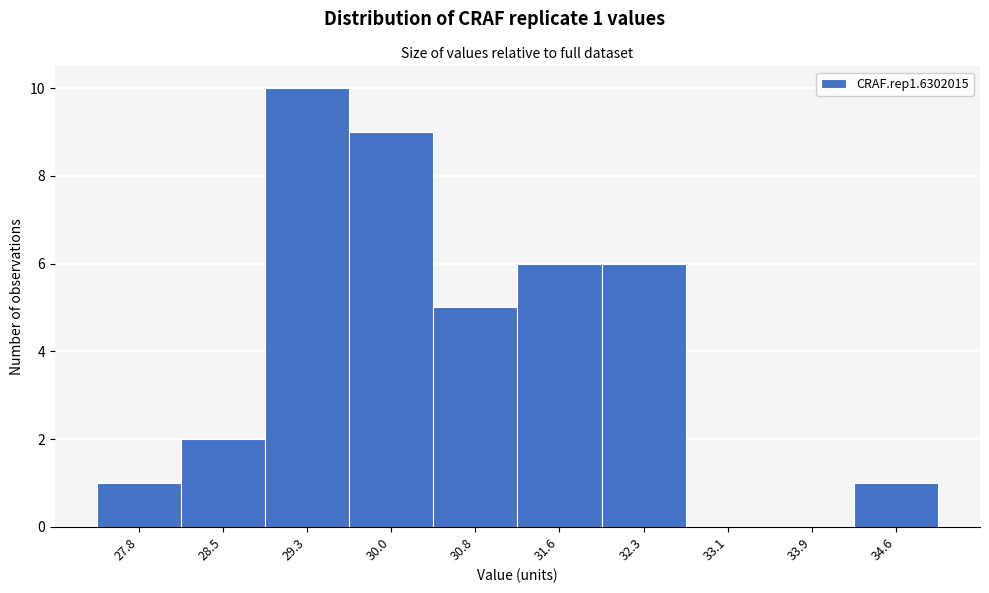

Reading right to left, what are all the values shown in this chart?

34.6=1	33.9=0	33.1=0	32.3=6	31.6=6	30.8=5	30.0=9	29.3=10	28.5=2	27.8=1